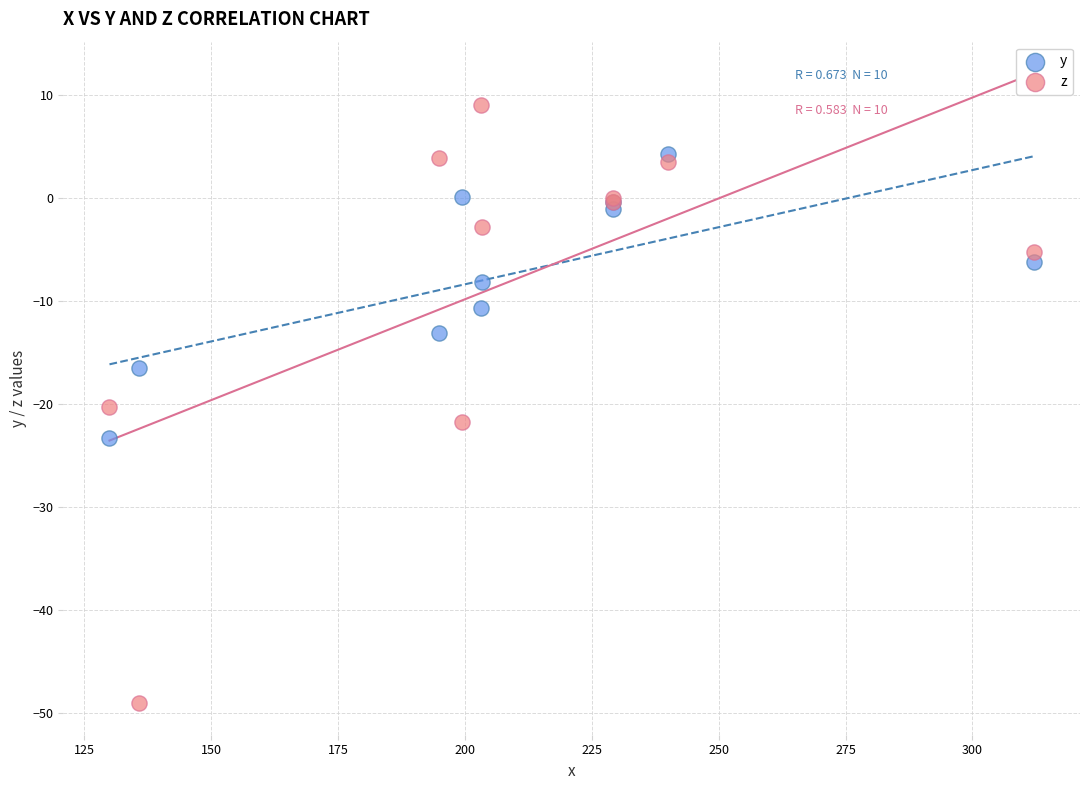

What are all the series names shown in the legend?

y, z